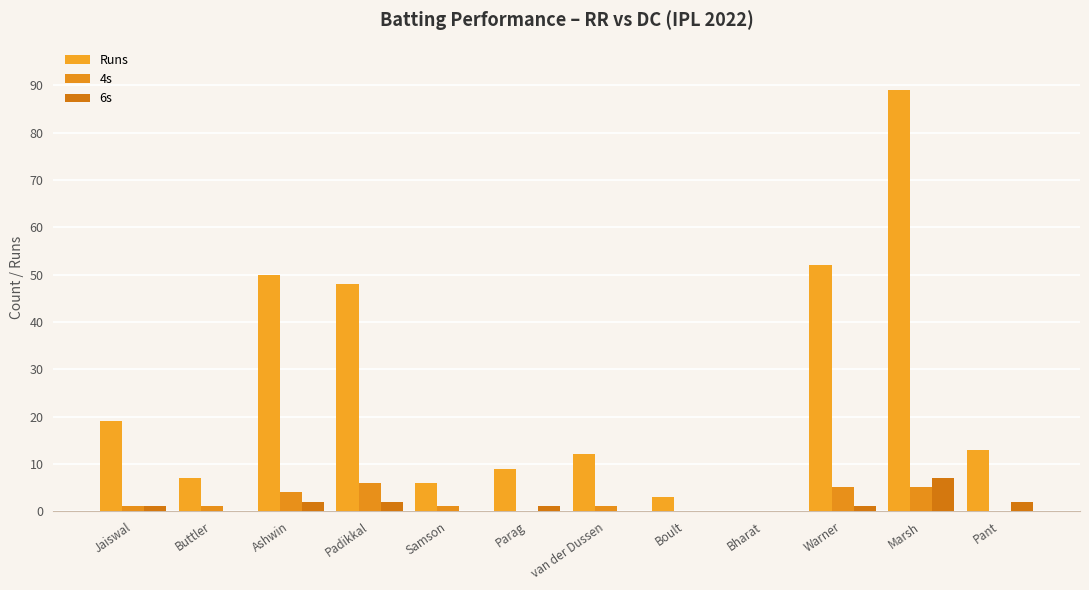

What is the sum of all Runs values?

308